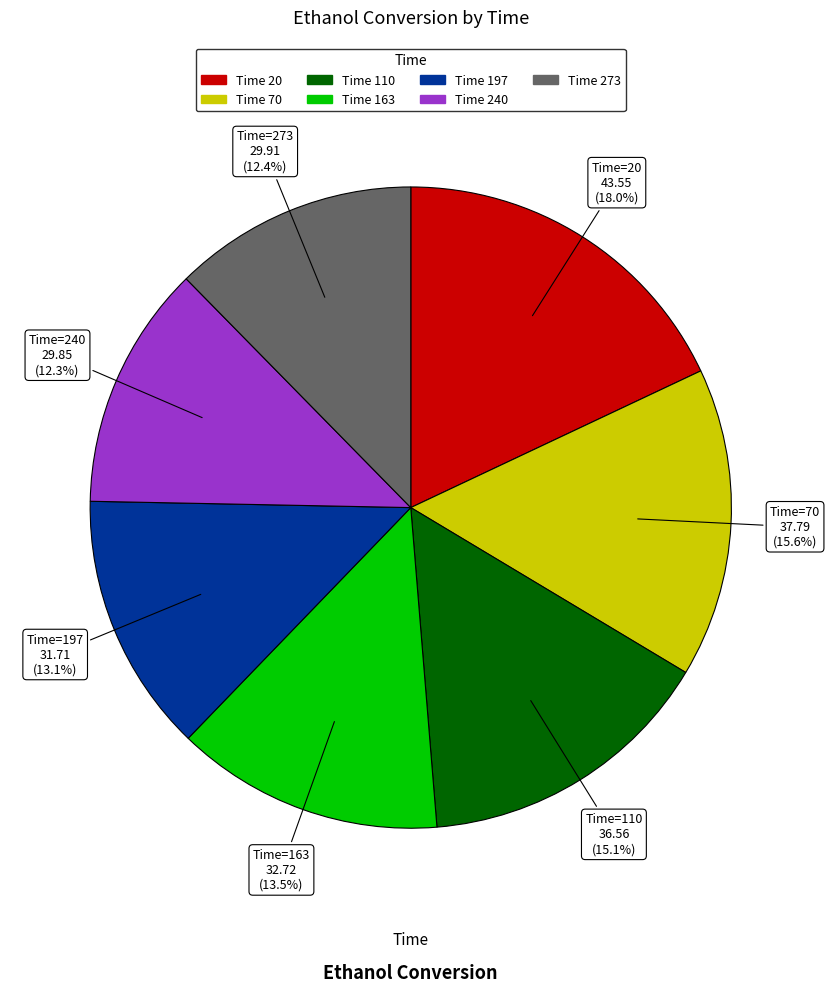

What is the ratio of the value at Time 20 to the value at Time 240?

1.5